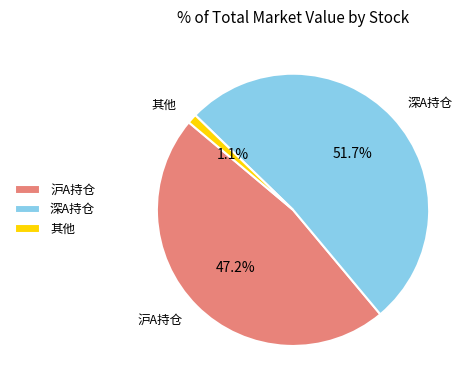

Is there any slice that represents more than half of the pie?

Yes